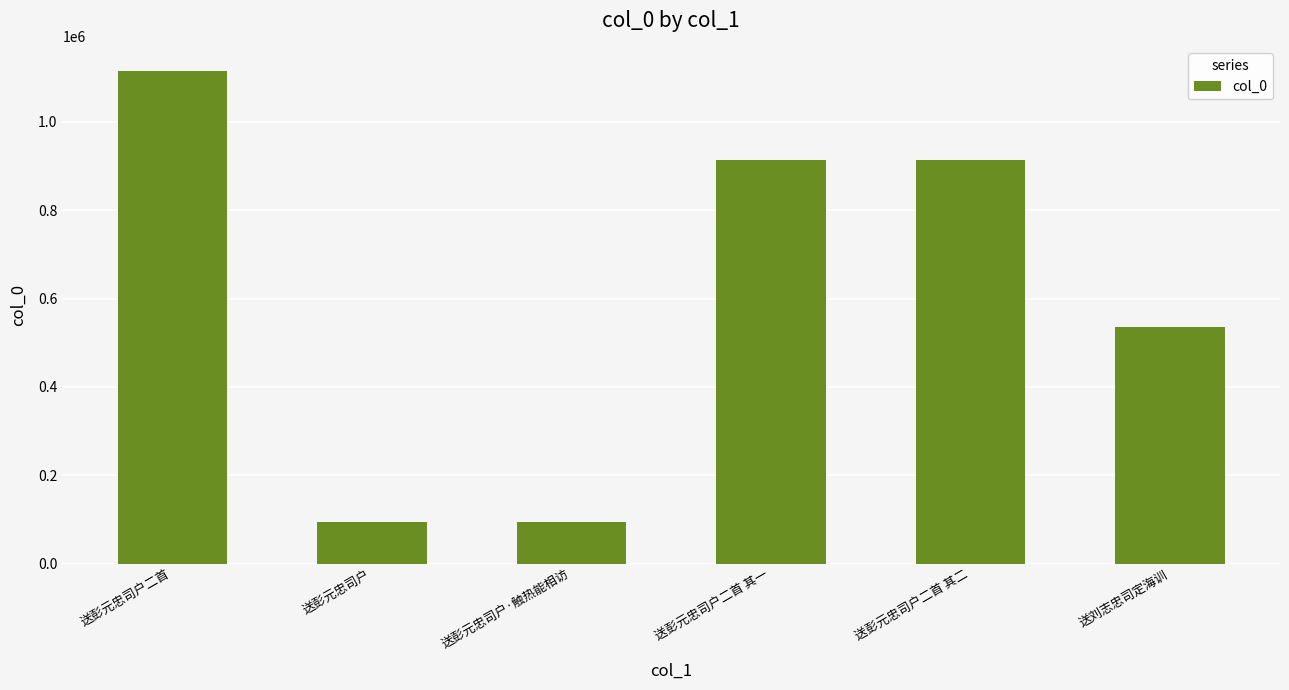

What is the label of the 2nd bar from the right?

送彭元忠司户二首 其二